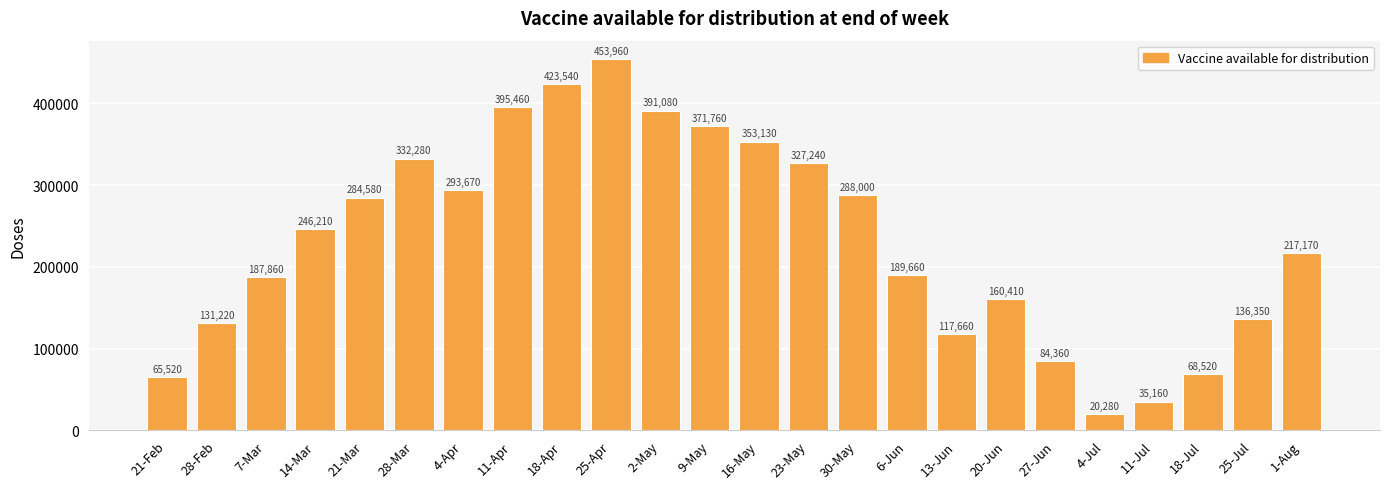

Are the bars horizontal?

No